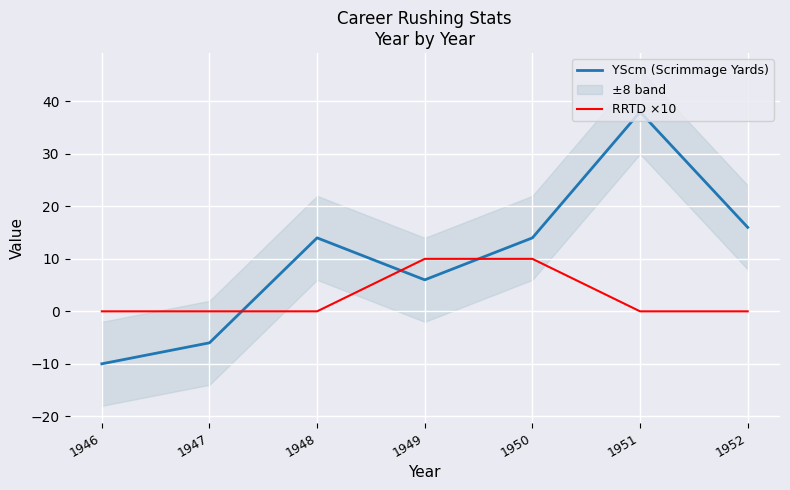

Reading left to right, list all the values displayed in this chart.

YScm (Scrimmage Yards): 1946=-10	1947=-6	1948=14	1949=6	1950=14	1951=38	1952=16
RRTD ×10: 1946=0	1947=0	1948=0	1949=10	1950=10	1951=0	1952=0